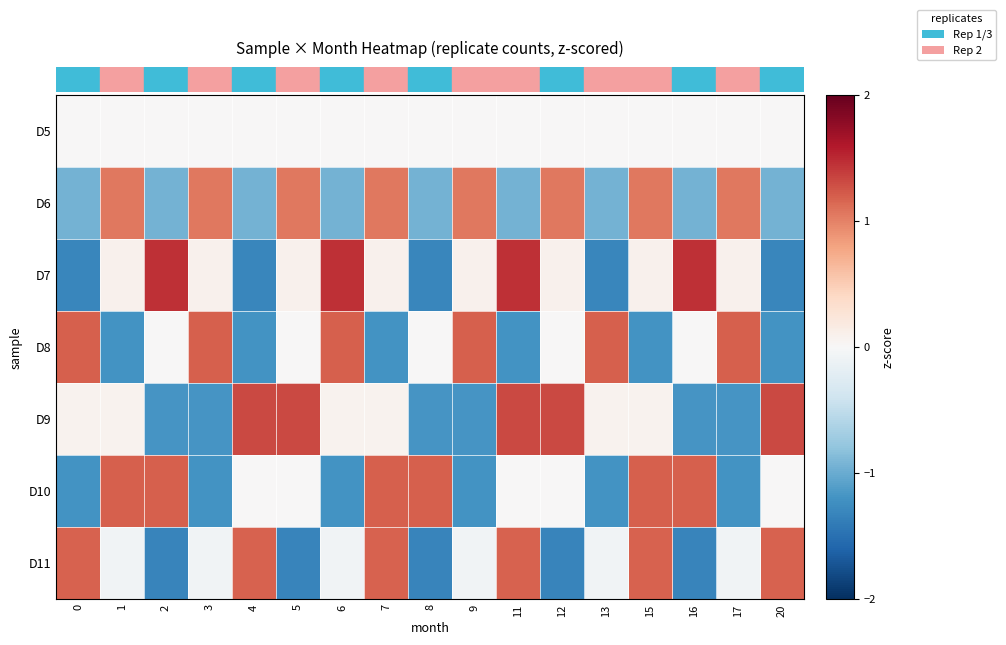

What is the spread (max minus min) of values at 17?

2.4